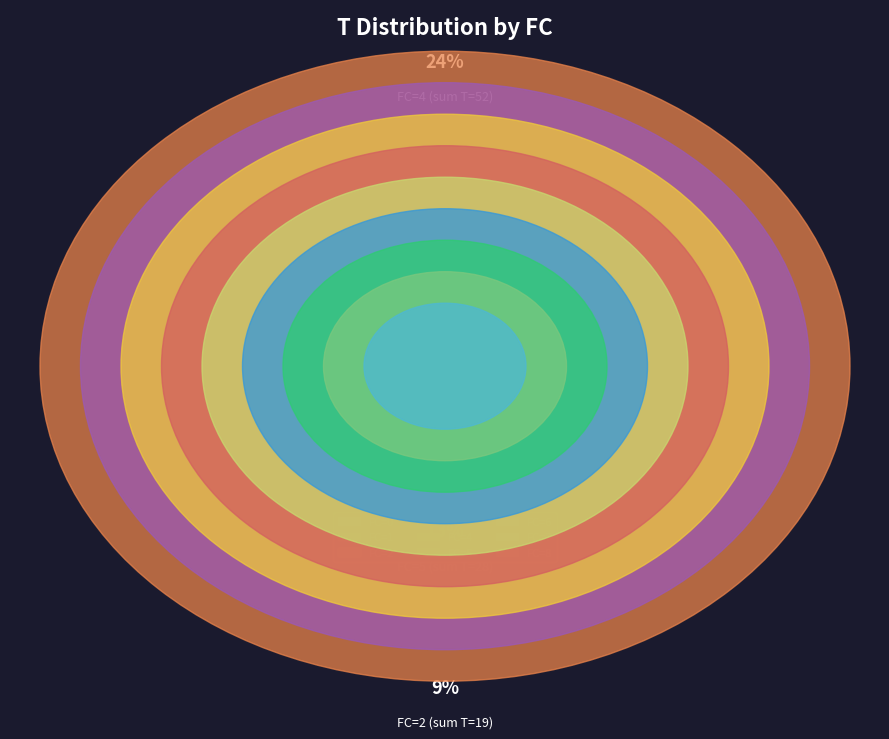

How many segments does this pie chart have?

9